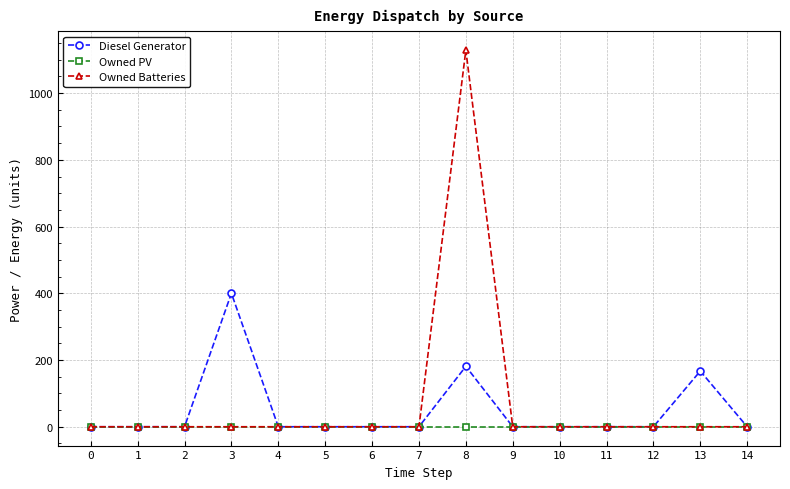

True or false: Owned Batteries has more than 0 interior local peaks.

True